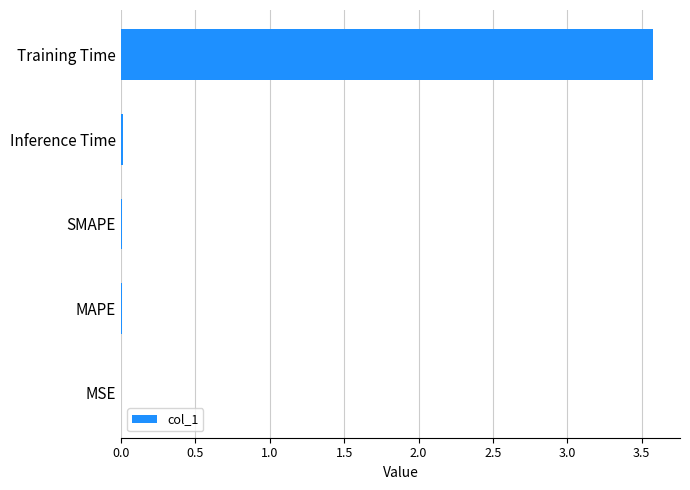

Which label corresponds to the largest value in the chart?

Training Time